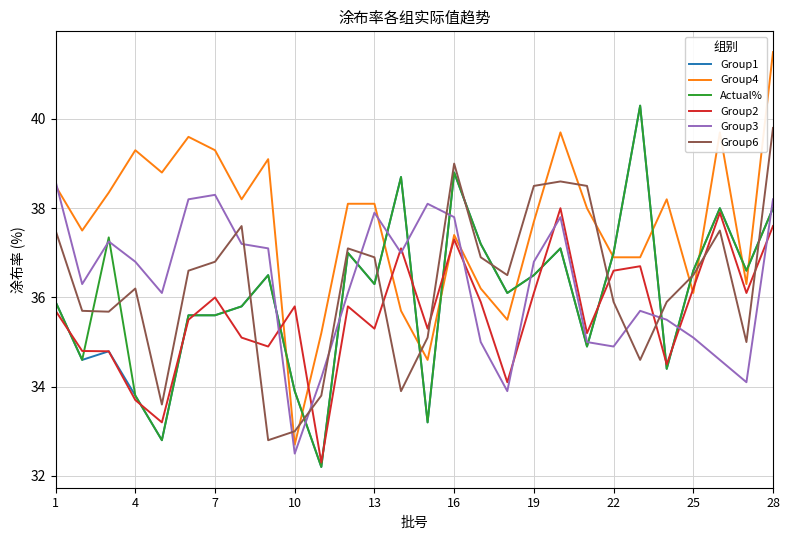

True or false: Group1 has more than 2 interior local peaks.

True